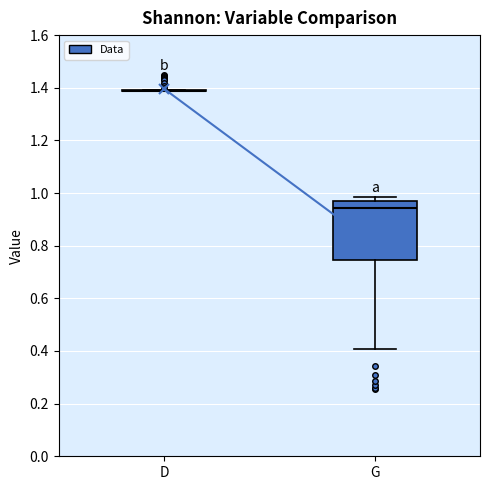

Reading left to right, transcribe this box plot: for each box, give where its median line is, the range the box spans, and where its two whiskers end, as read against the y-axis. The values are not printed on the chart, so give them approximately, as read against the axis.

D: box collapsed to a line at 1.38, whiskers 1.38 to 1.40
G: median 0.94, box 0.74 to 0.98, whiskers 0.40 to 0.98 (just above the box's upper edge)